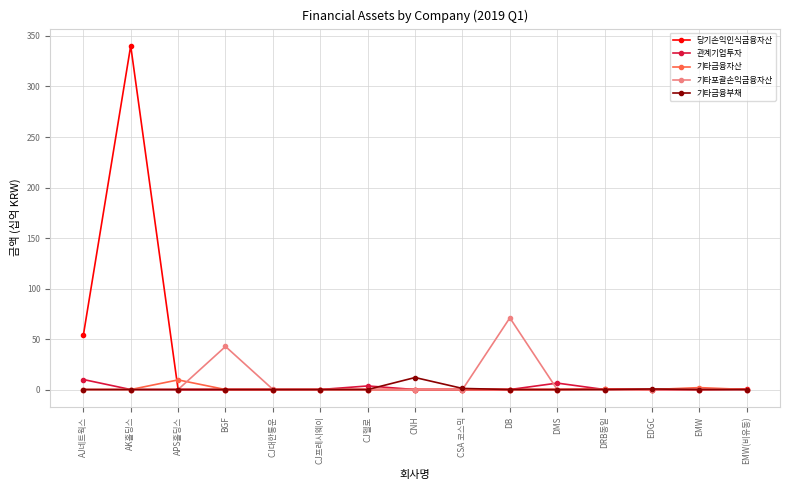

What is the greatest value displayed?

340.3